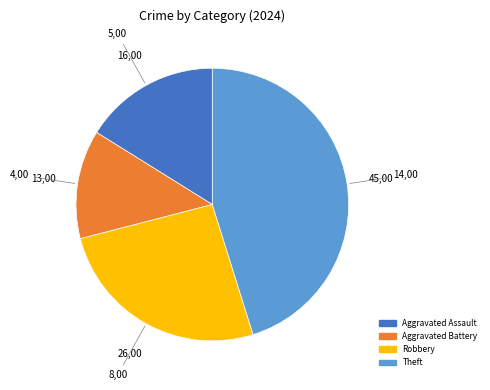

Is there a majority slice in this chart?

No